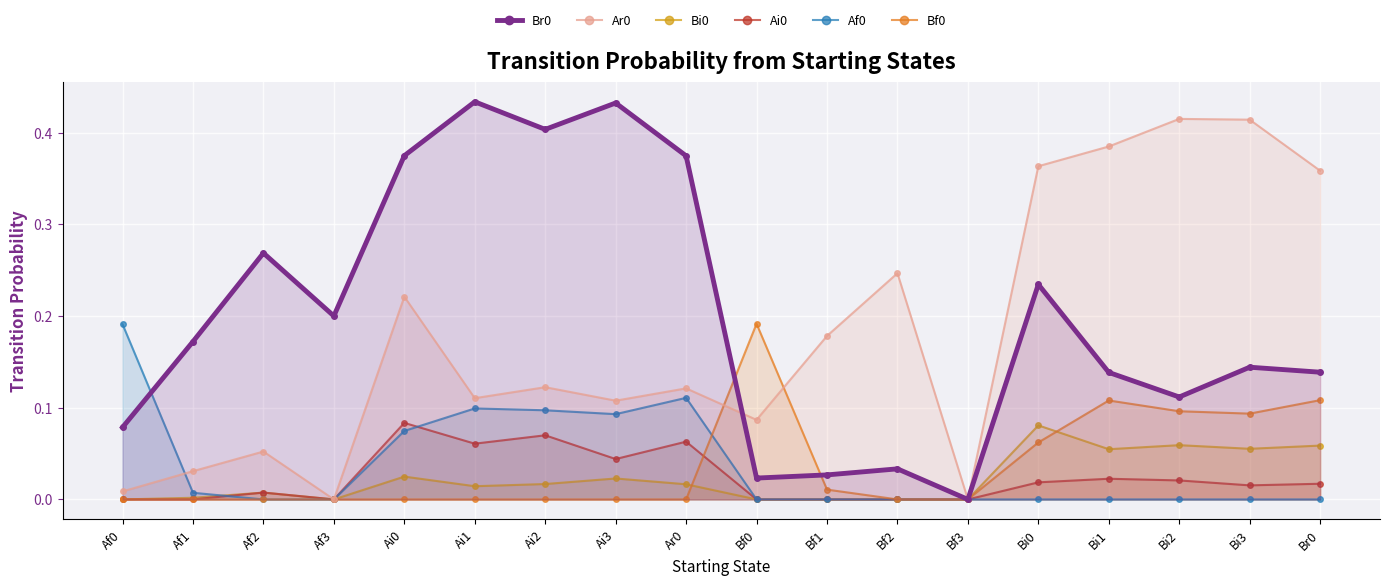

What is the sum of all Bi0 values?

0.4